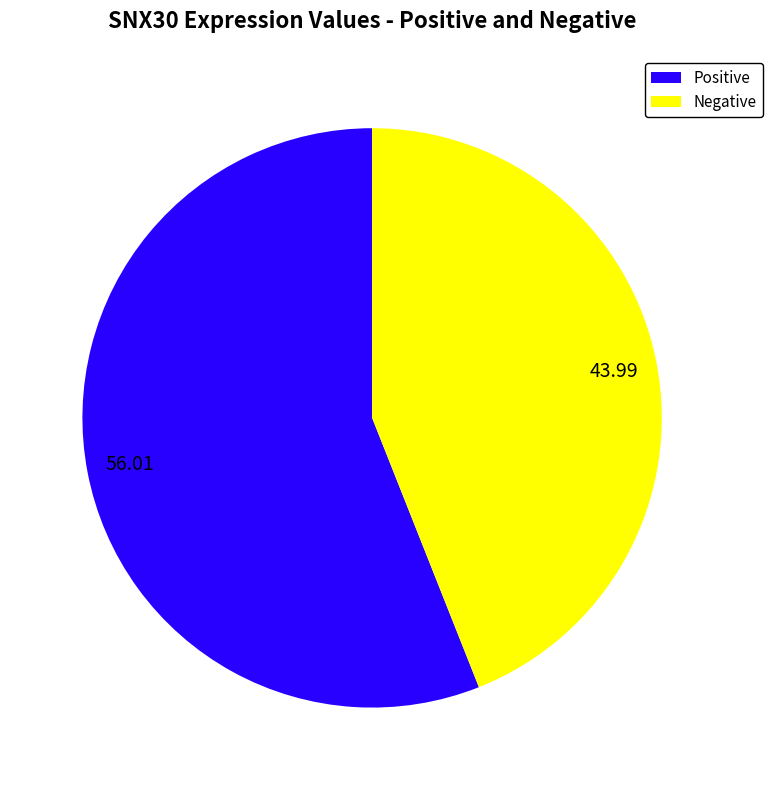

Rank the categories by value from highest to lowest.

Positive, Negative